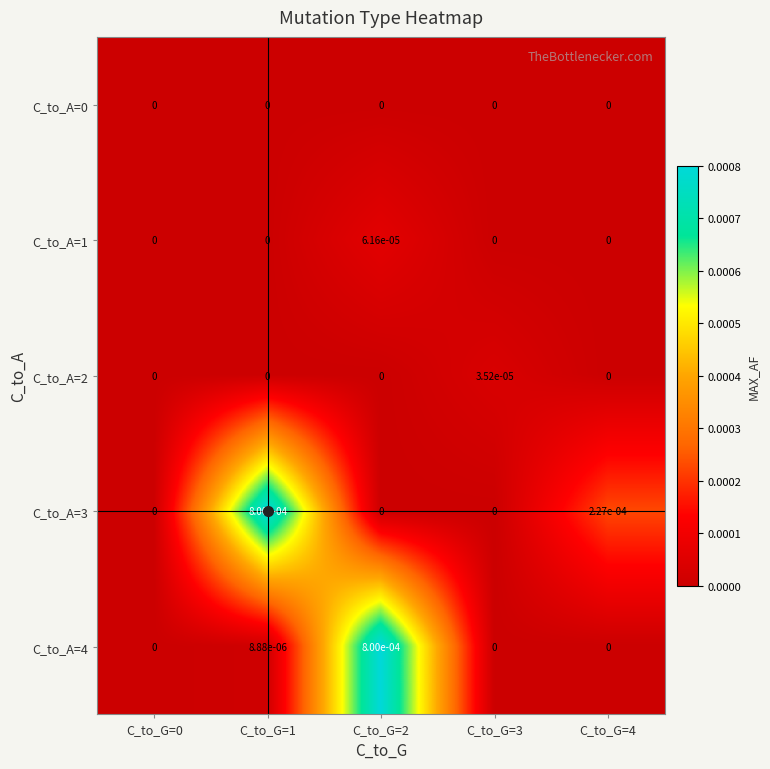

Is it true that C_to_A=3 equals 0.0 at C_to_G=4?

True